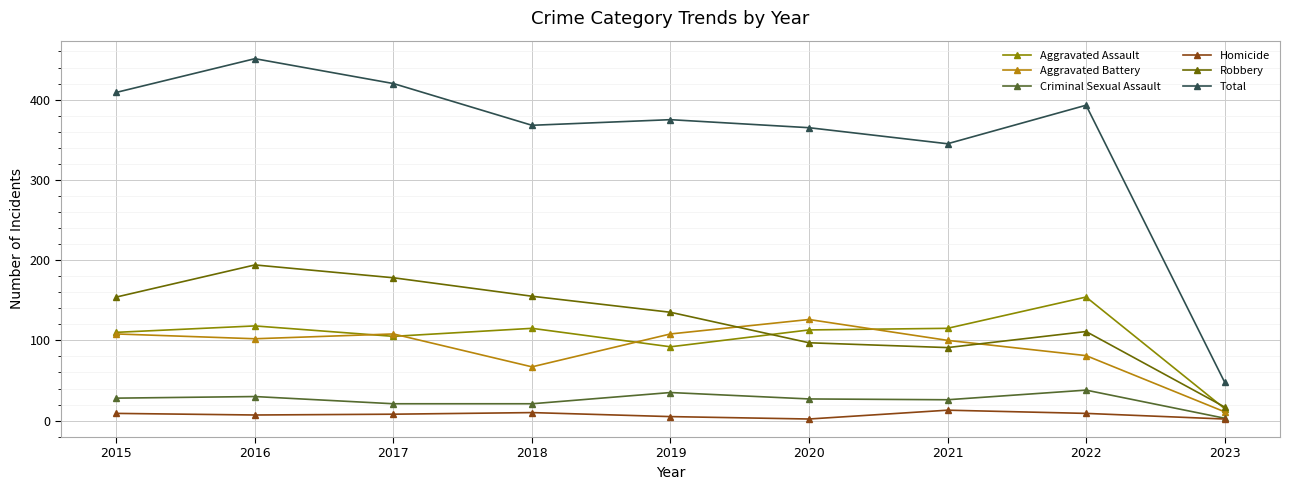

True or false: Robbery has more than 0 interior local peaks.

True